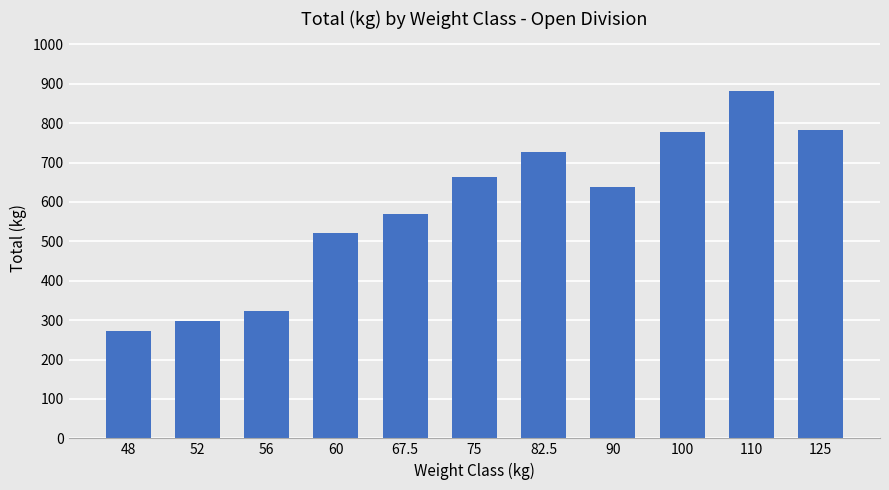

Read the value at 90.

637.3